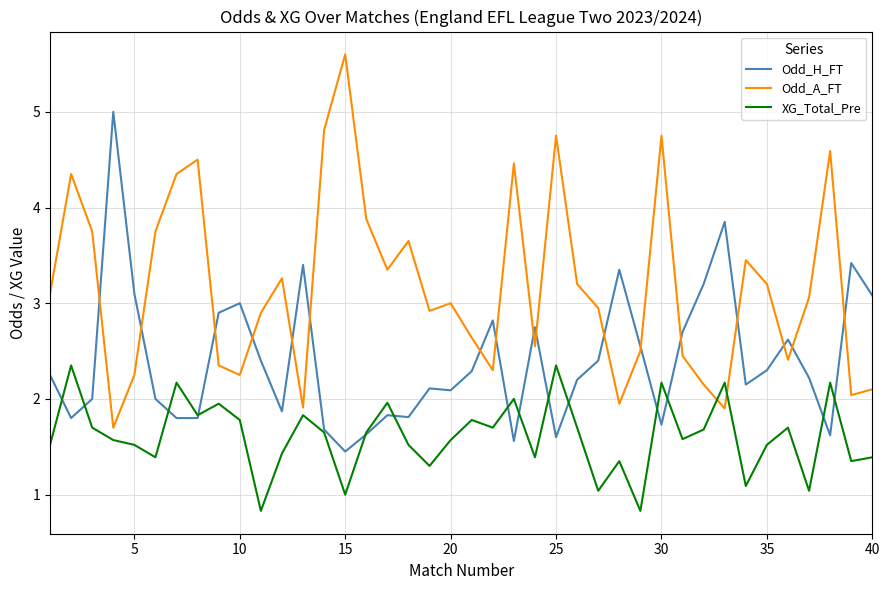

What is the maximum value shown in the chart?

5.6